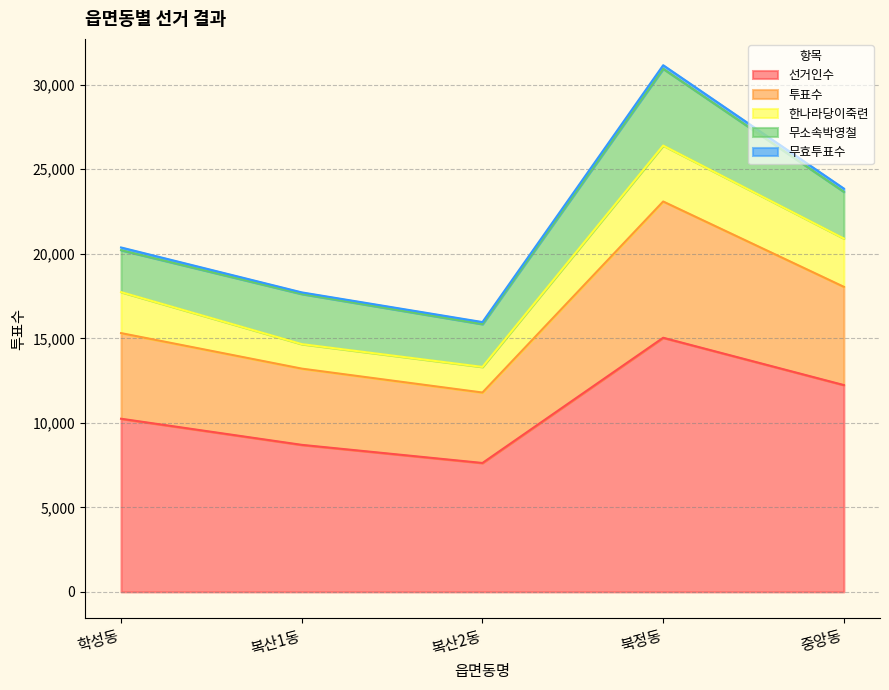

List the labels in order of 투표수 value, largest first.

북정동, 중앙동, 학성동, 복산1동, 복산2동